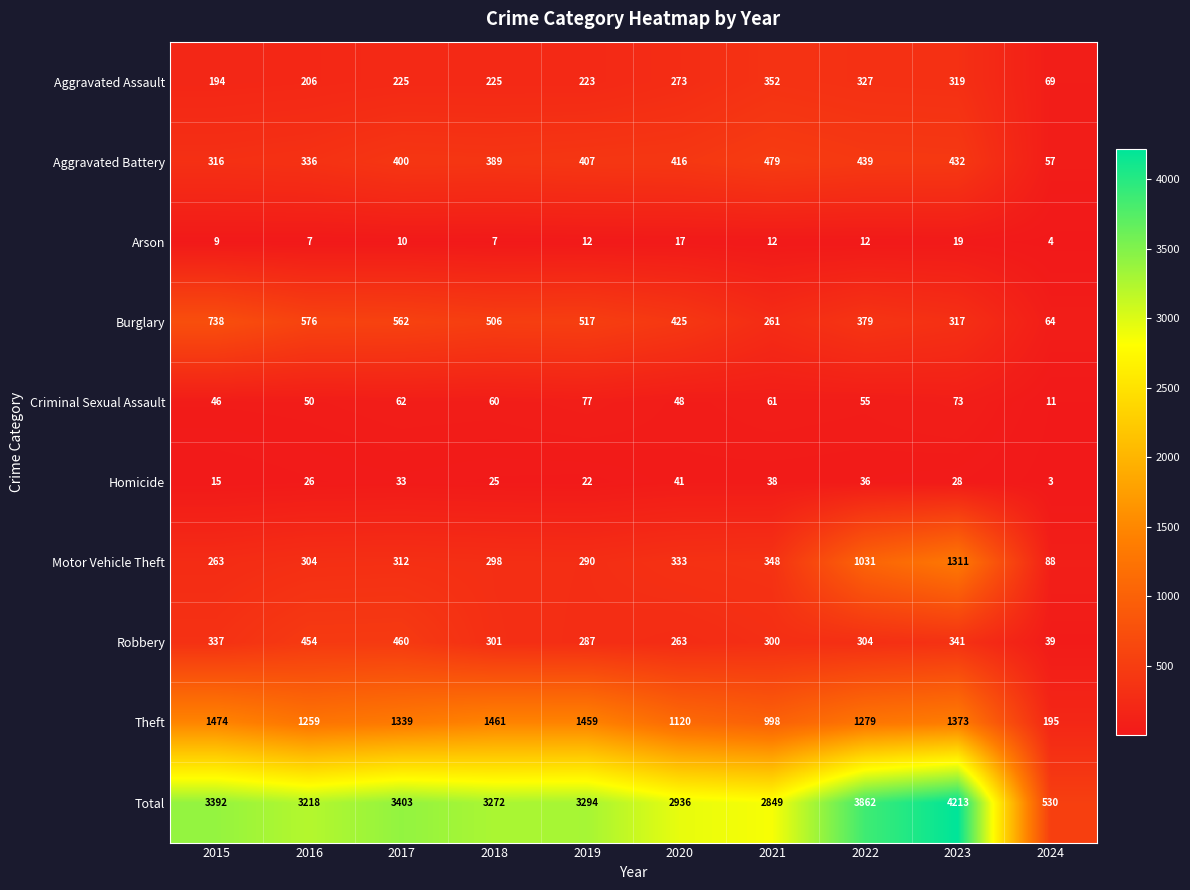

Where is Robbery nearest to the value 249?

2020